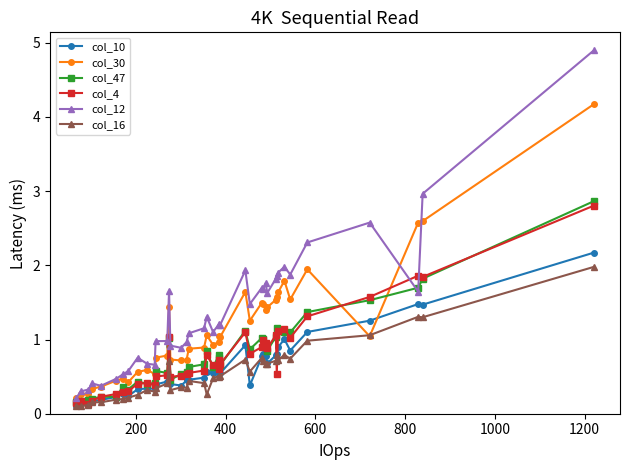

What is the maximum value shown in the chart?

4.9